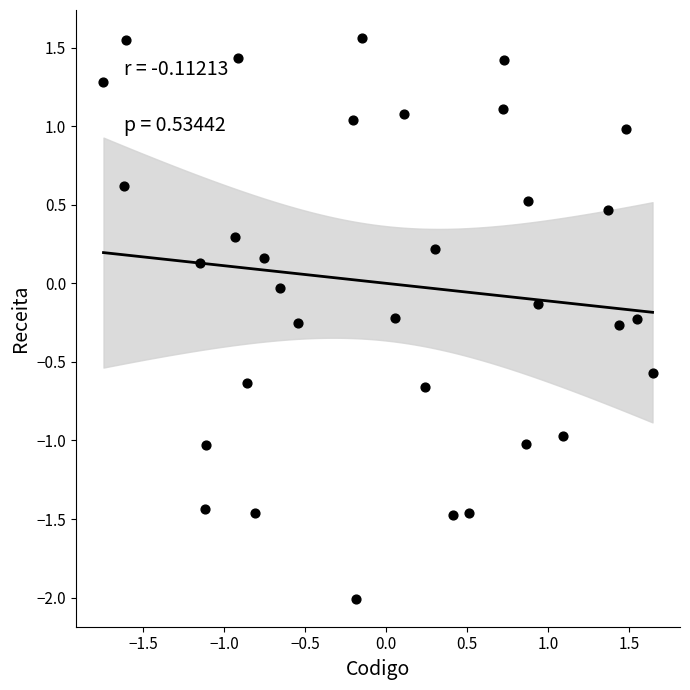

What is the range of Y values (max minus min)?

3.6